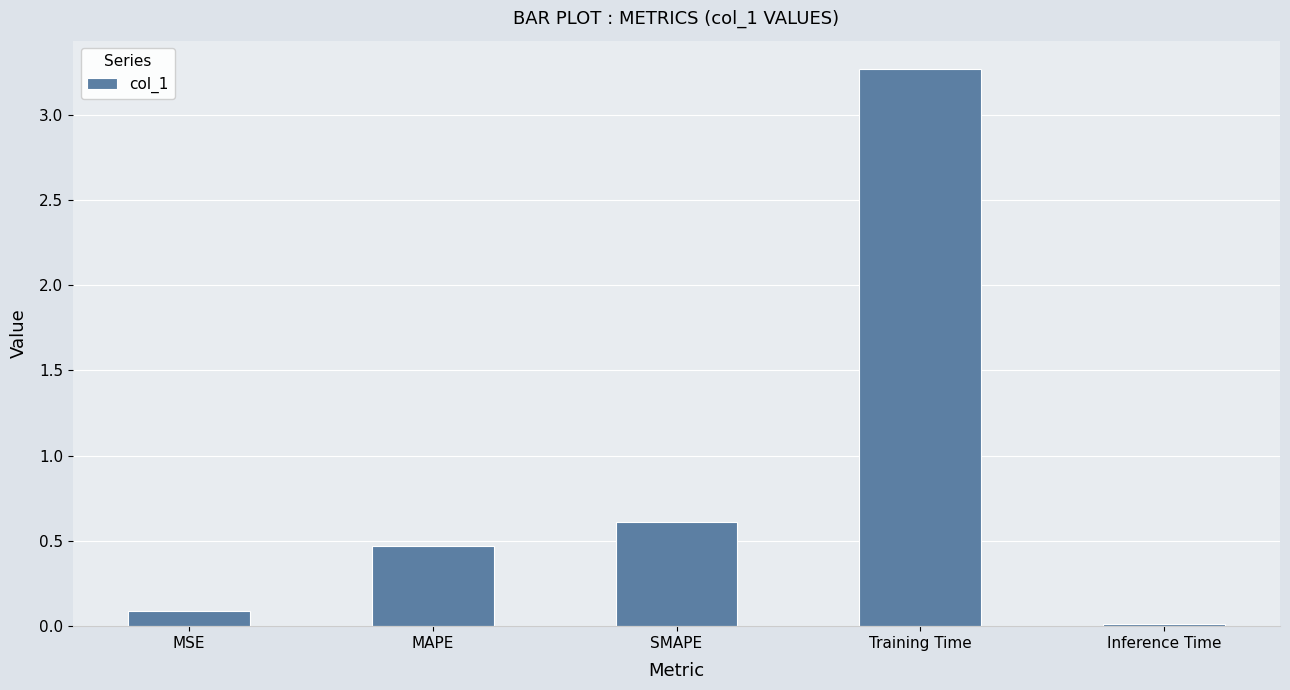

Does the chart contain any negative values?

No